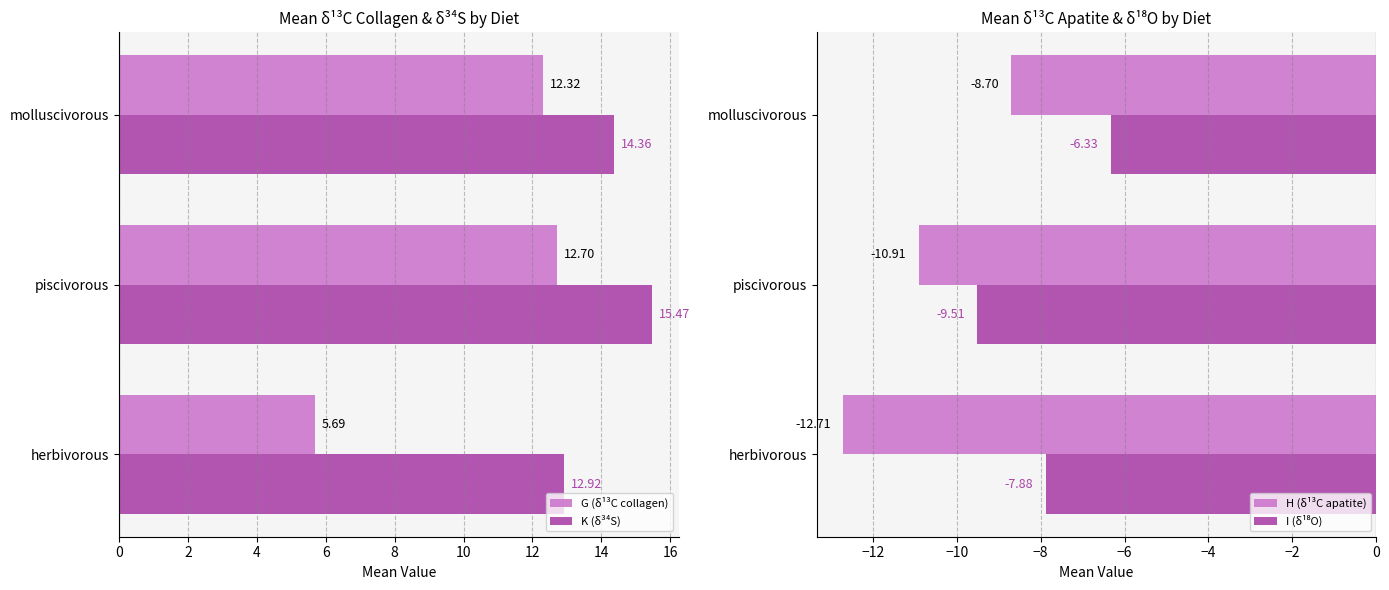

What is the difference between the maximum and second lowest values in the K (δ³⁴S) series?

1.1